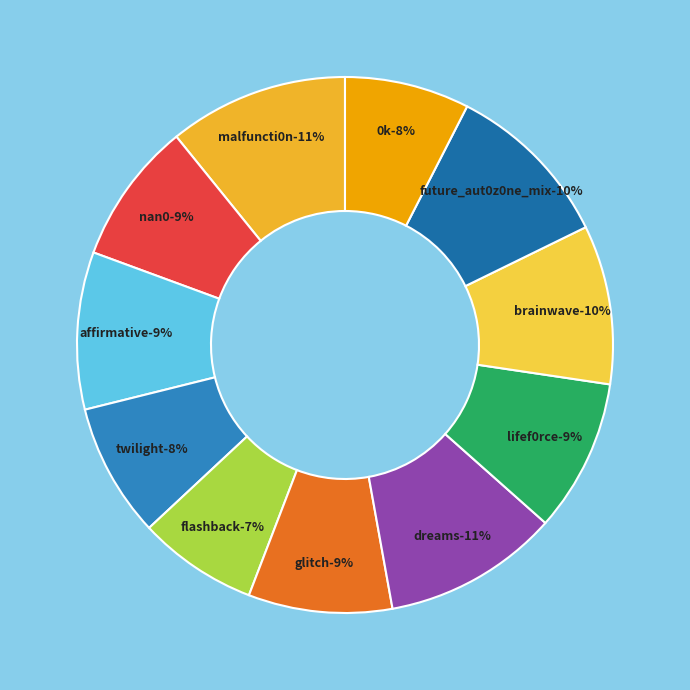

Between lifef0rce and nan0, which is larger?

lifef0rce